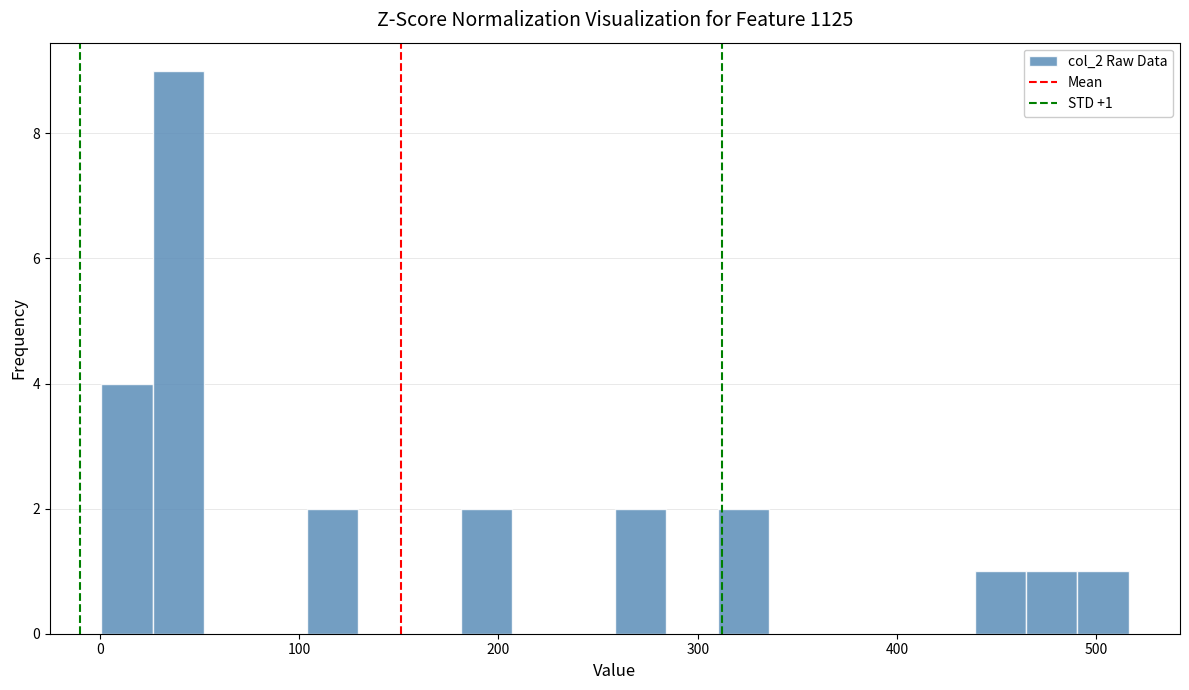

Around what value on the x-axis is the tallest bar? Give the approximate position of its centre, as read against the axis.

40